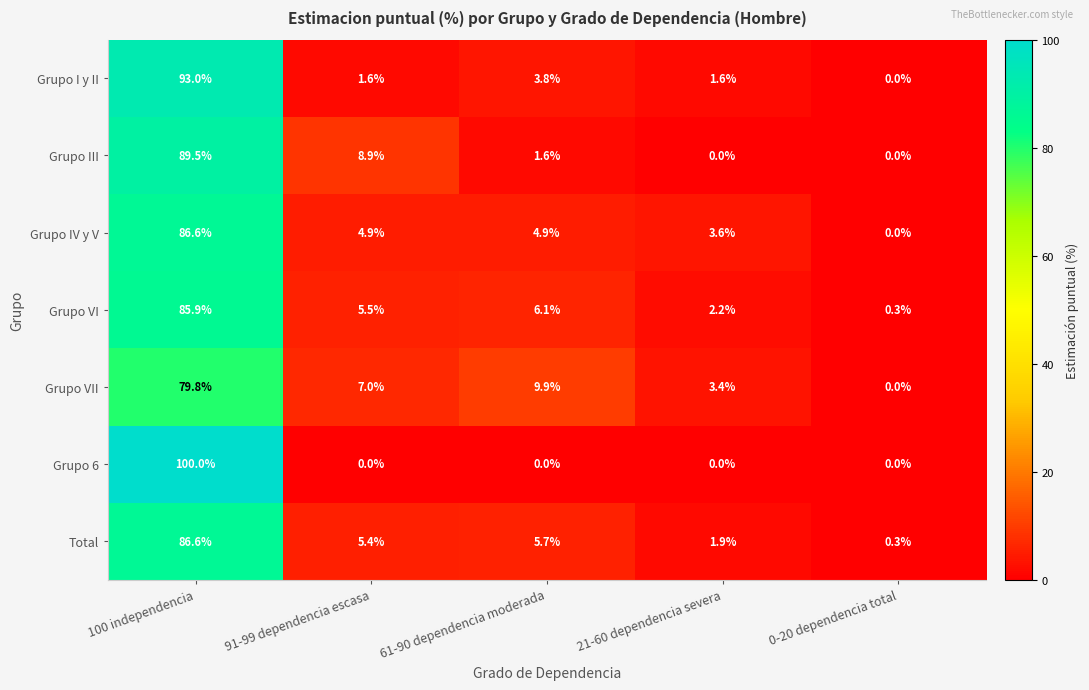

Which series has the widest spread of values?

Grupo 6